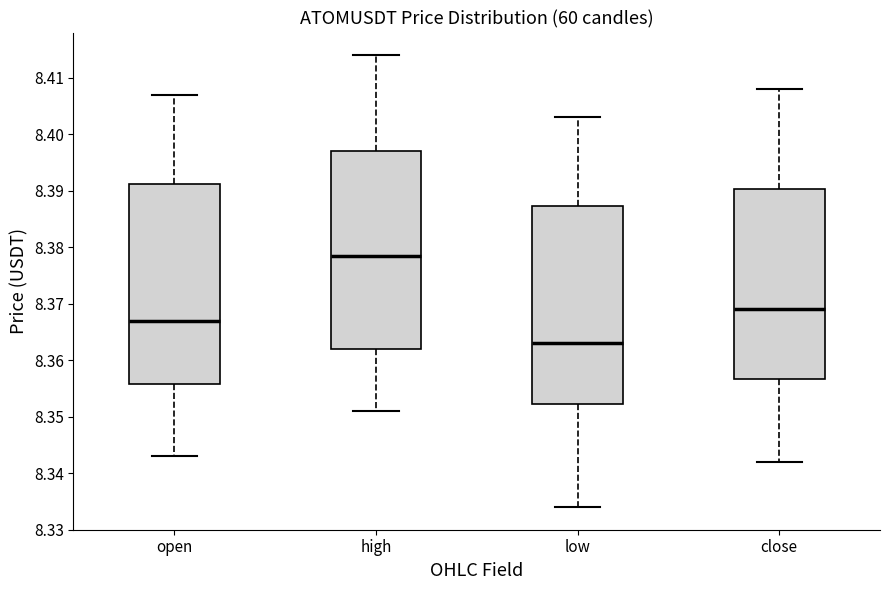

Reading left to right, transcribe this box plot: for each box, give where its median line is, the range the box spans, and where its two whiskers end, as read against the y-axis. The values are not printed on the chart, so give them approximately, as read against the axis.

open: median 8.367, box 8.356 to 8.391, whiskers 8.343 to 8.407
high: median 8.379, box 8.362 to 8.397, whiskers 8.351 to 8.414
low: median 8.363, box 8.352 to 8.387, whiskers 8.334 to 8.403
close: median 8.369, box 8.357 to 8.390, whiskers 8.342 to 8.408